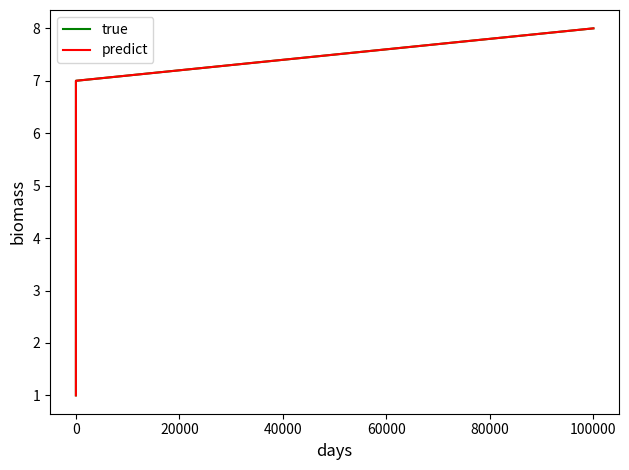

Reading left to right, list all the values displayed in this chart.

true: 1	2	3	4	5	6	7	8
predict: 1	2	3	4	5	6	7	8